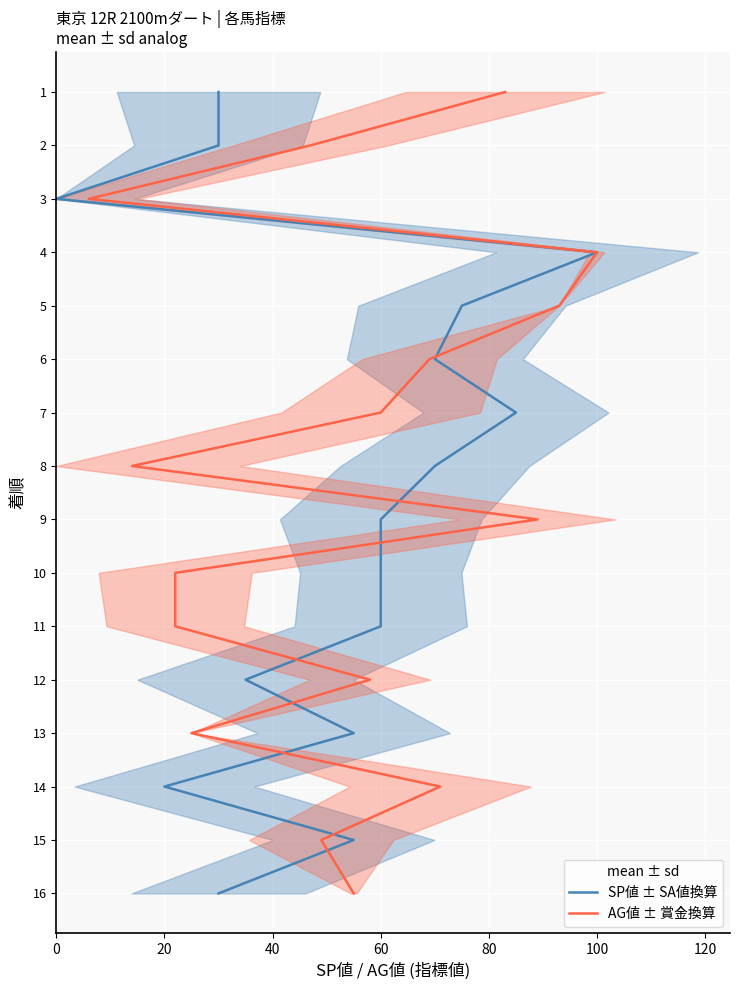

Which series has the largest total across all categories?

SP値 ± SA値換算